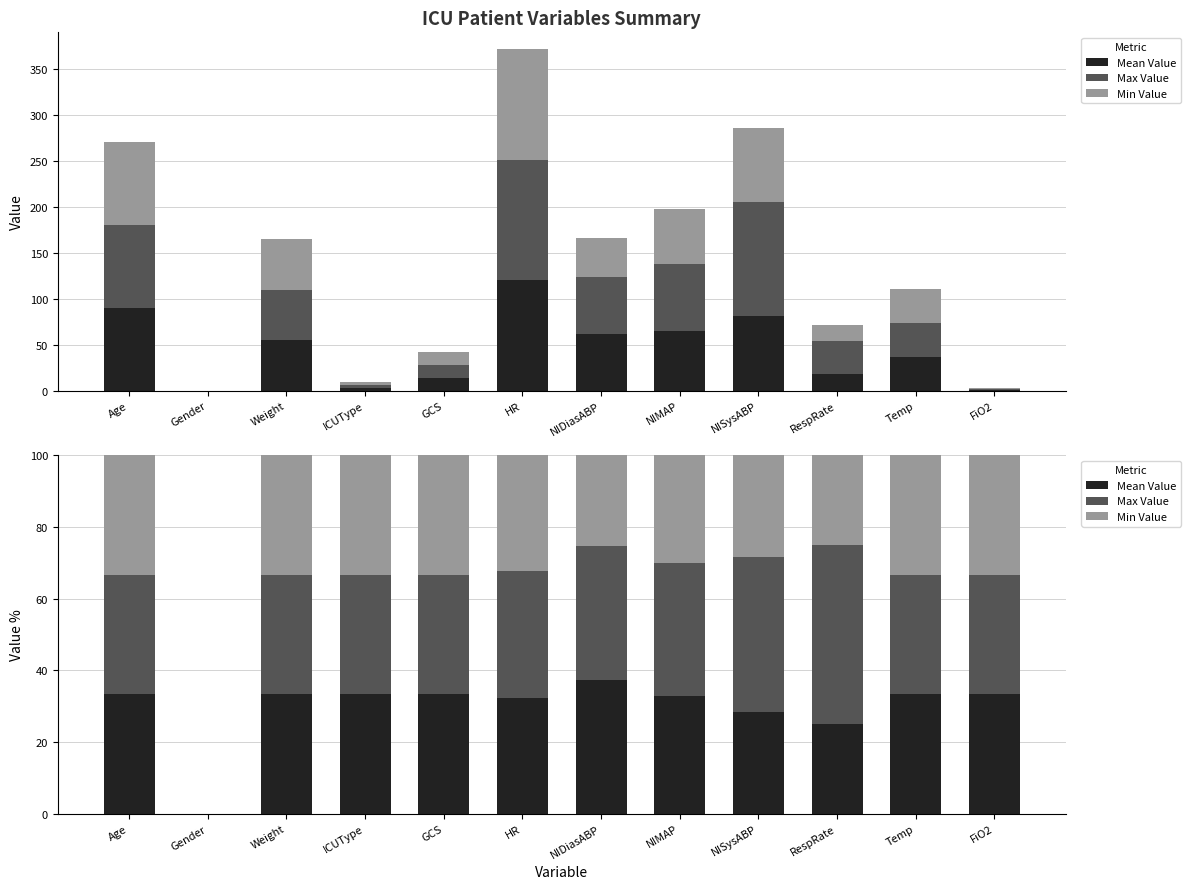

How many values in the Max Value series are below 33?

1